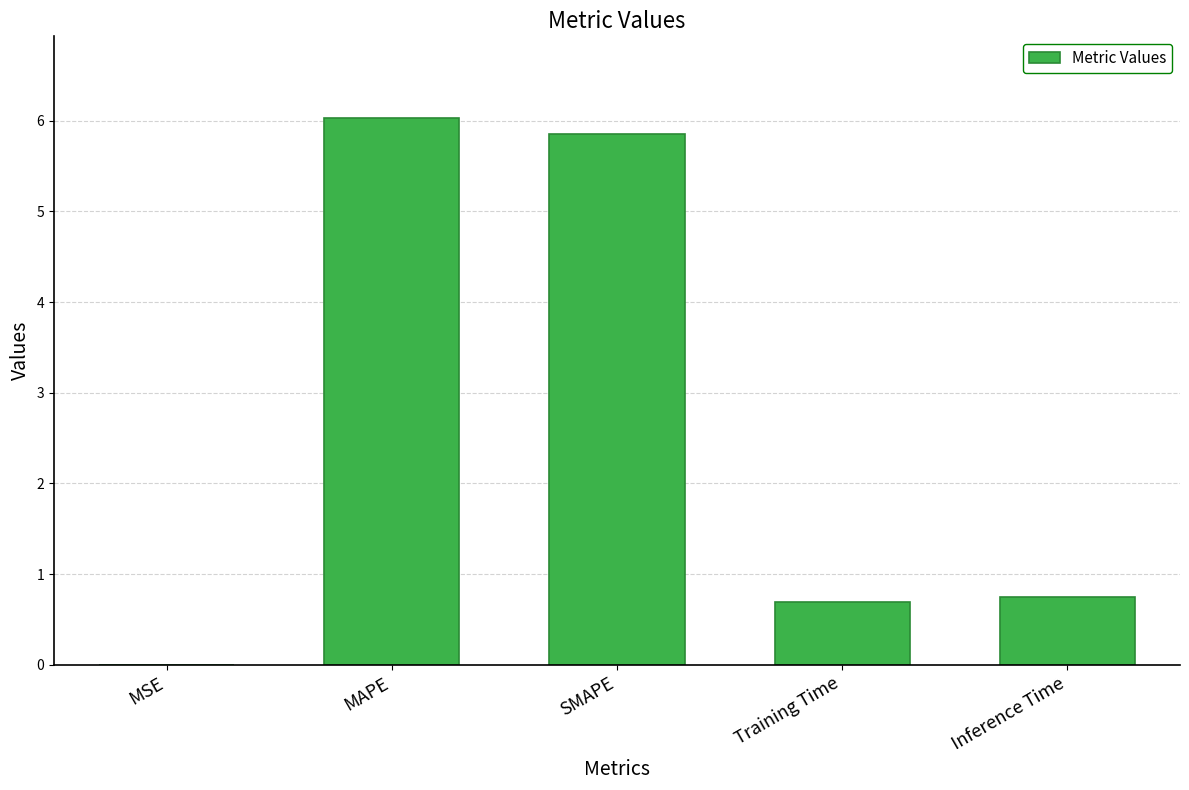

What is the maximum value shown in the chart?

6.0